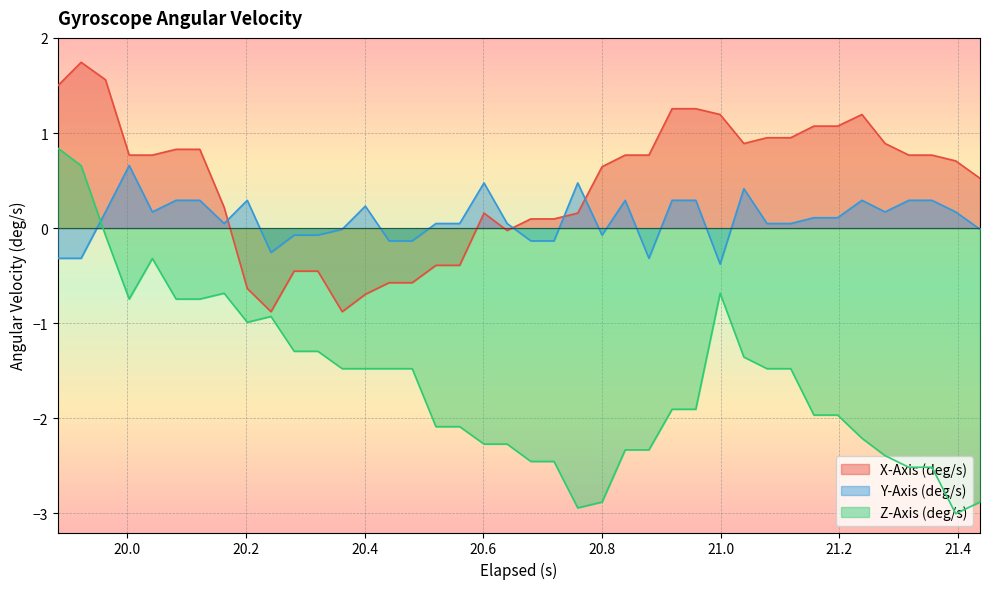

What is the highest value of the X-Axis (deg/s) series?

1.7